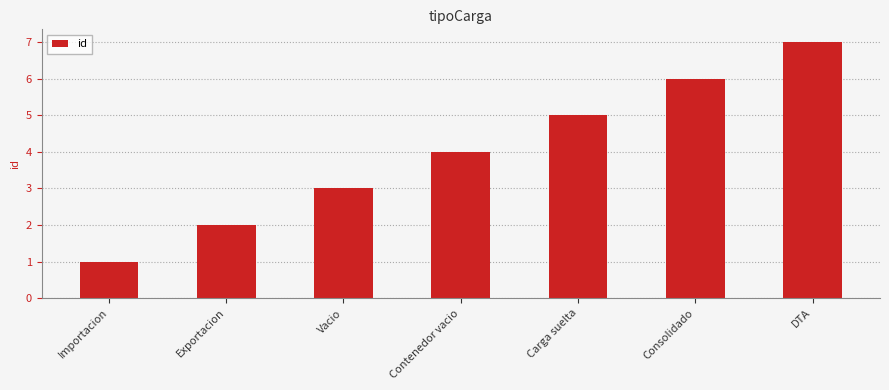

How many values are between 2 and 6?

5